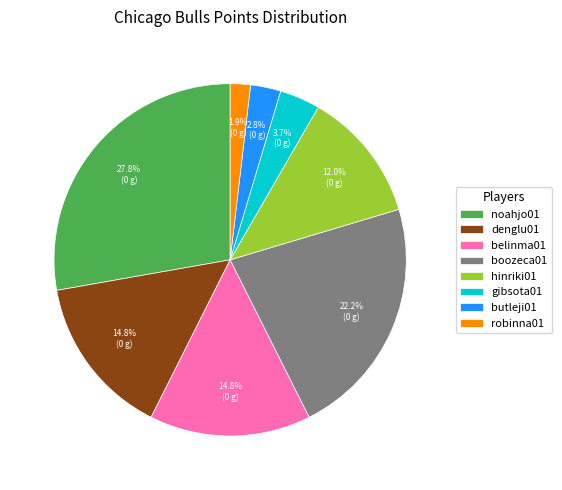

Which slice is the largest?

noahjo01